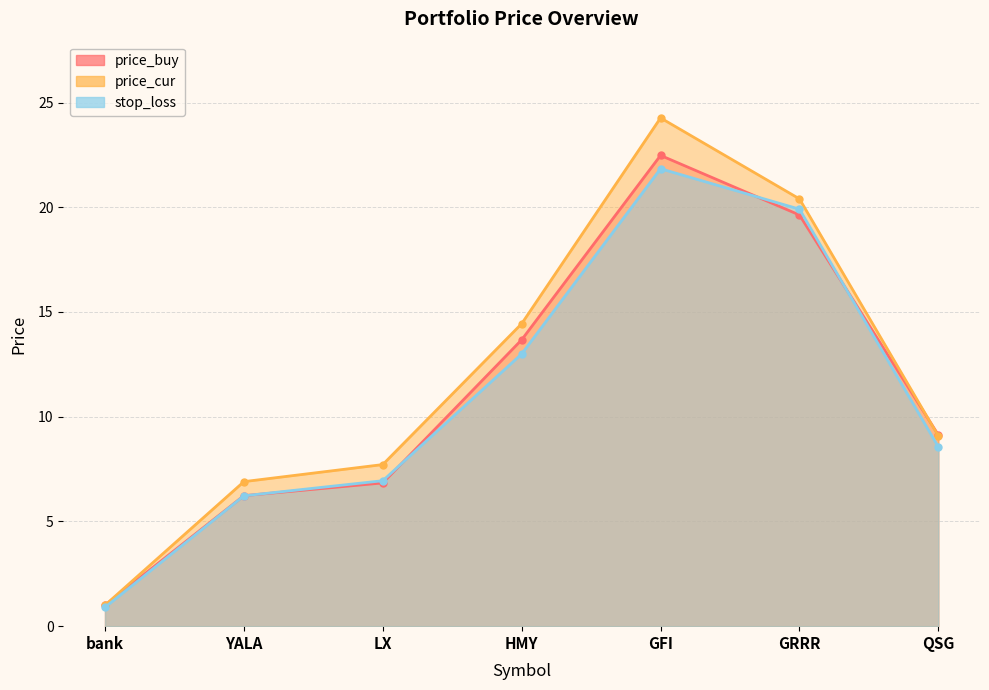

What position from the right is HMY?

4